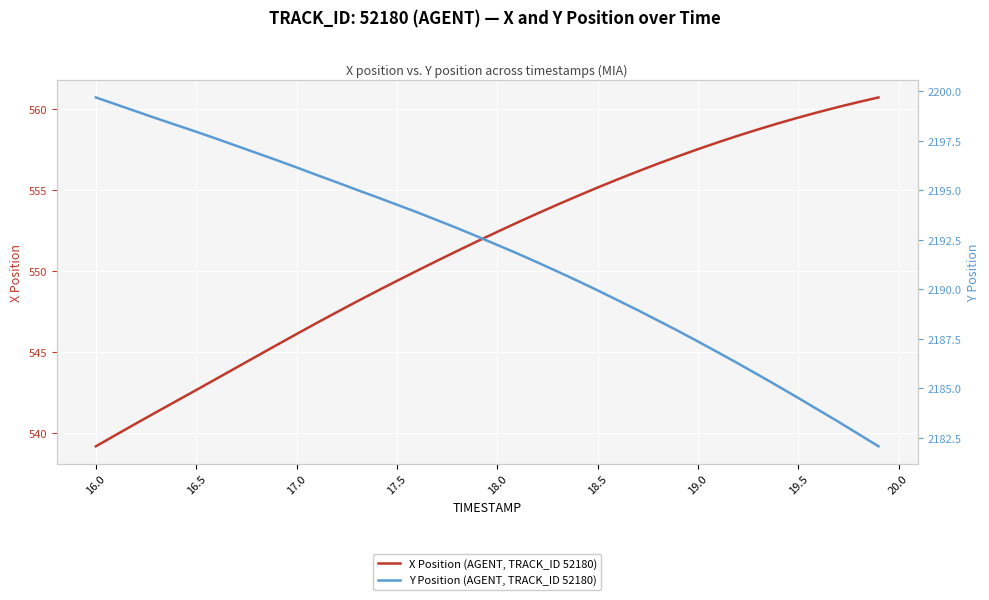

True or false: X Position (AGENT, TRACK_ID 52180) has a value of 268.6 at 18.0.

False